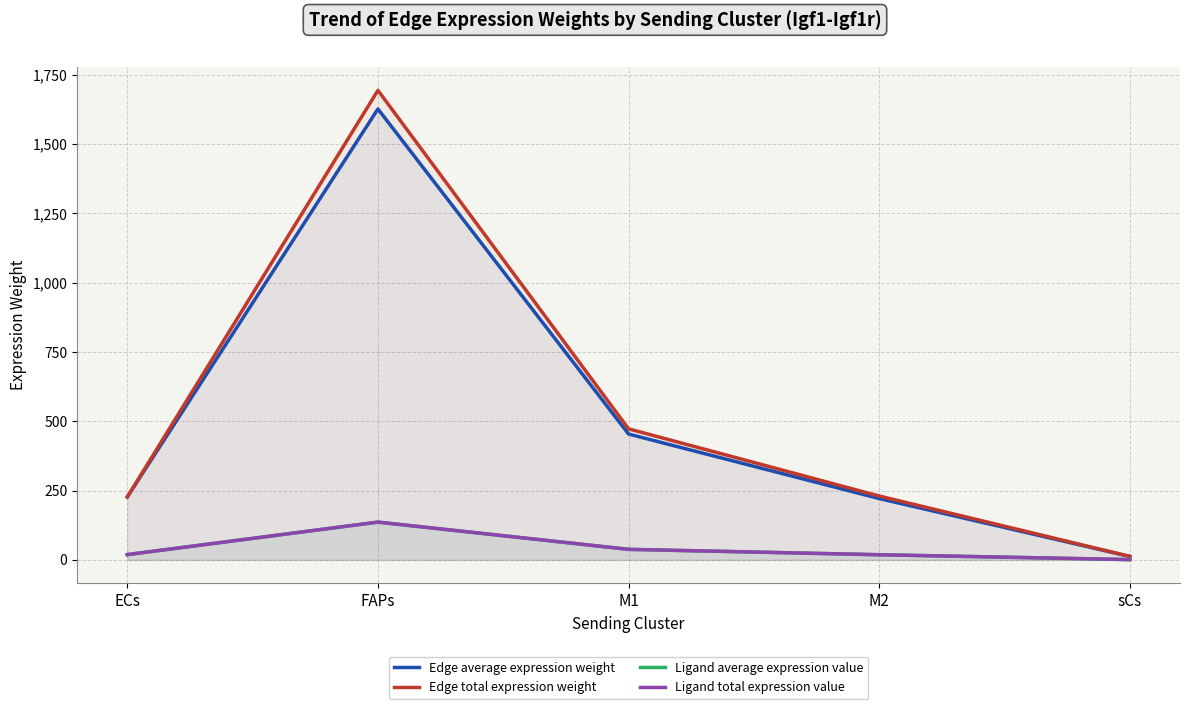

Rank the series by their maximum value, from highest to lowest.

Edge total expression weight, Edge average expression weight, Ligand average expression value, Ligand total expression value